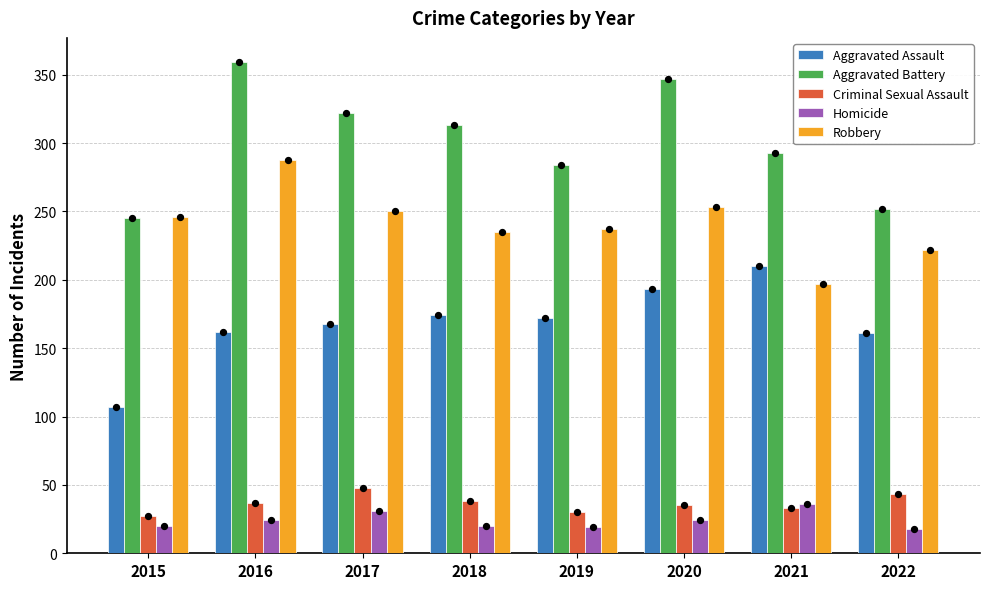

At how many categories does at least one series exceed 220?

8